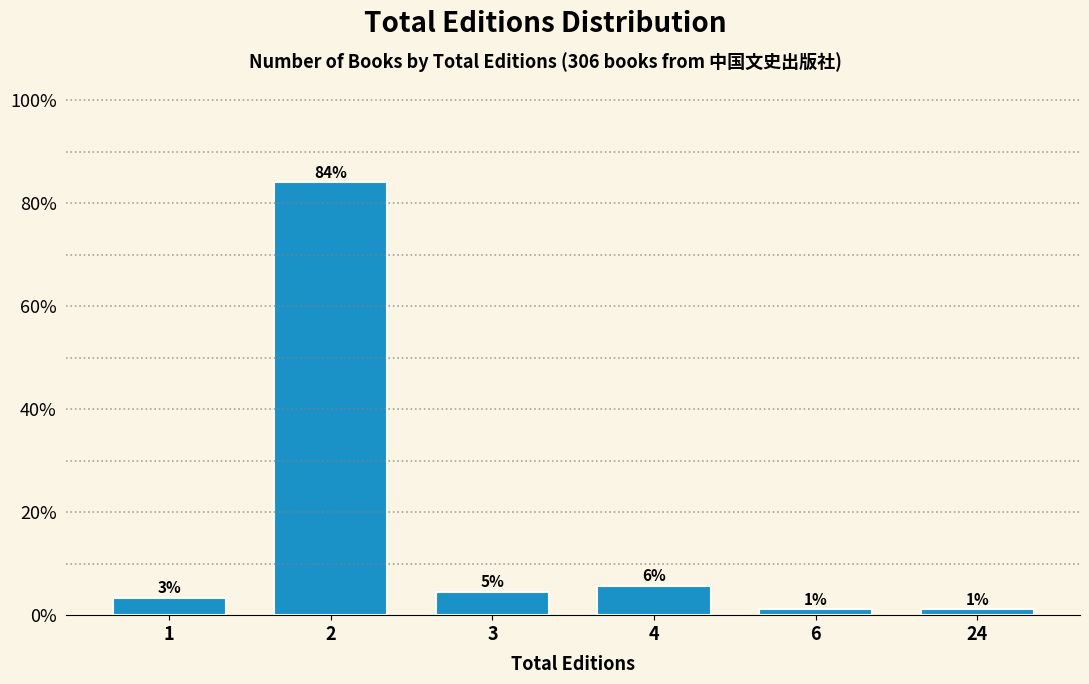

How many bars are there in total?

6